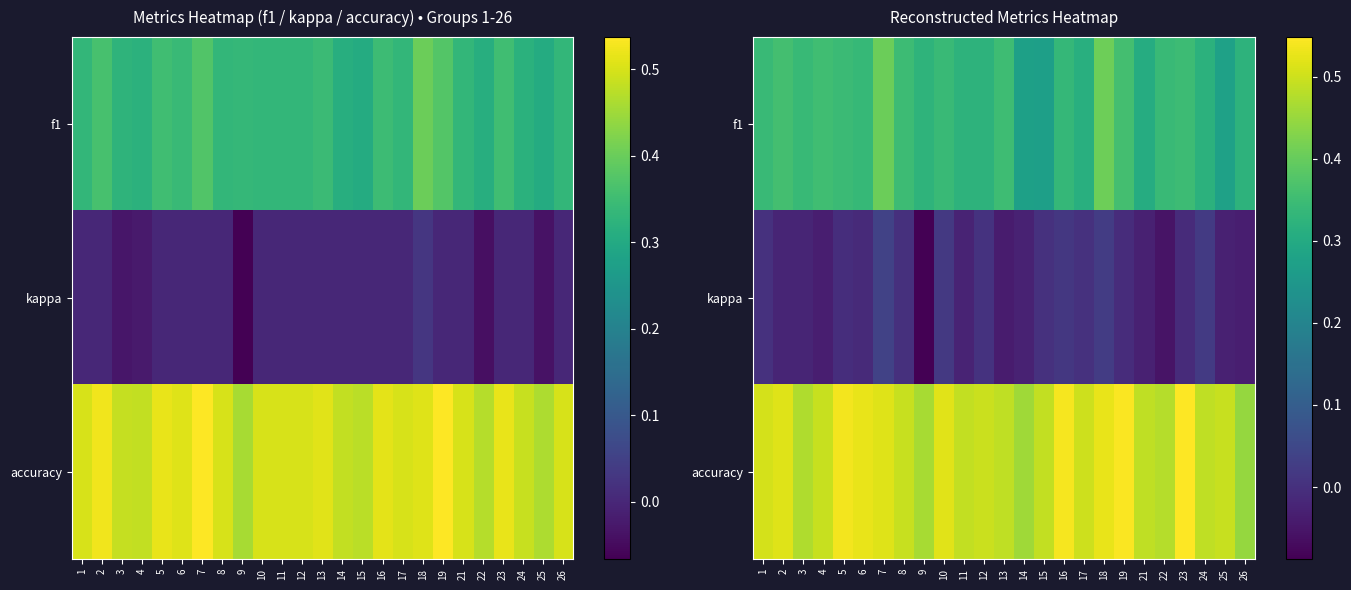

Rank the series by their average value, from highest to lowest.

accuracy, f1, kappa